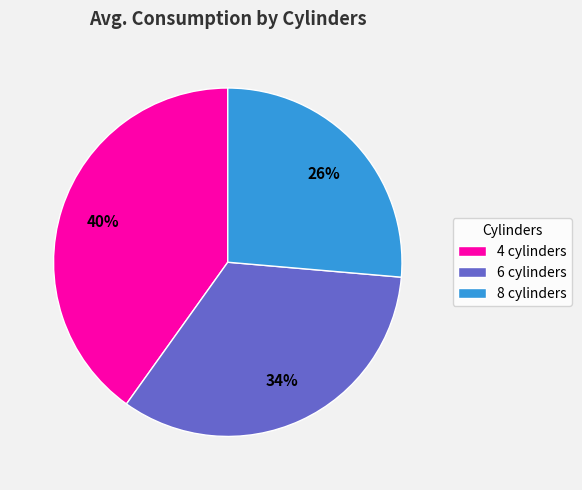

To the nearest percent, what is the difference between the largest and smallest slice percentages?

14%